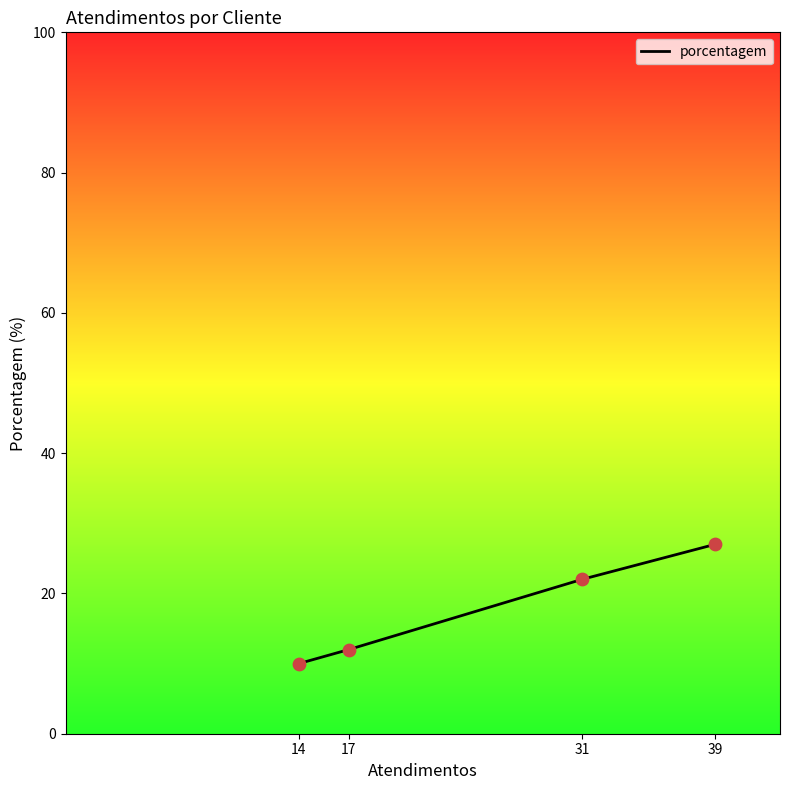

What is the change in value from 17 to 31?

+10